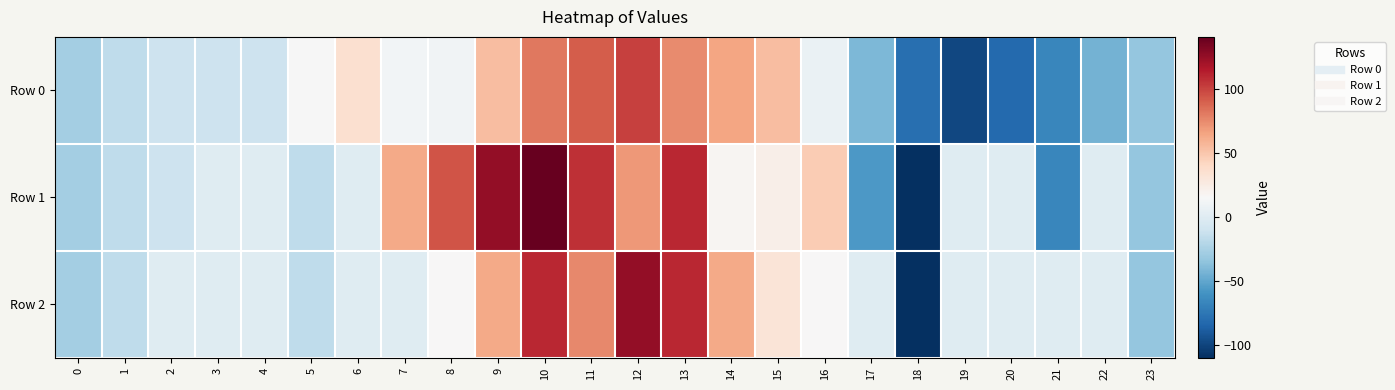

What is the difference between the highest and lowest values at 11?

31.2